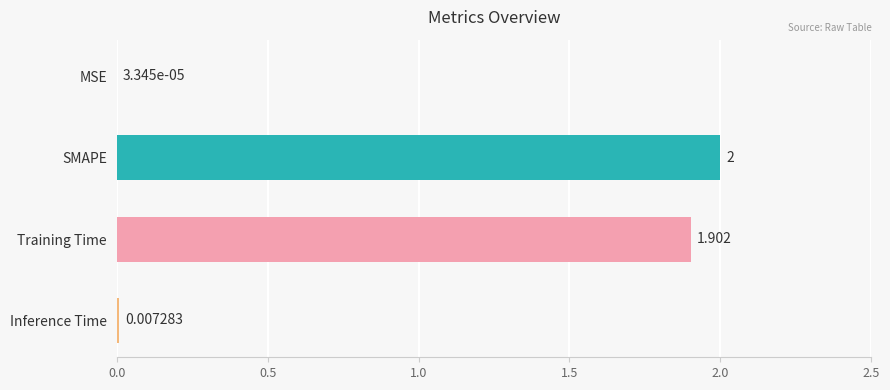

Are the bars horizontal?

Yes